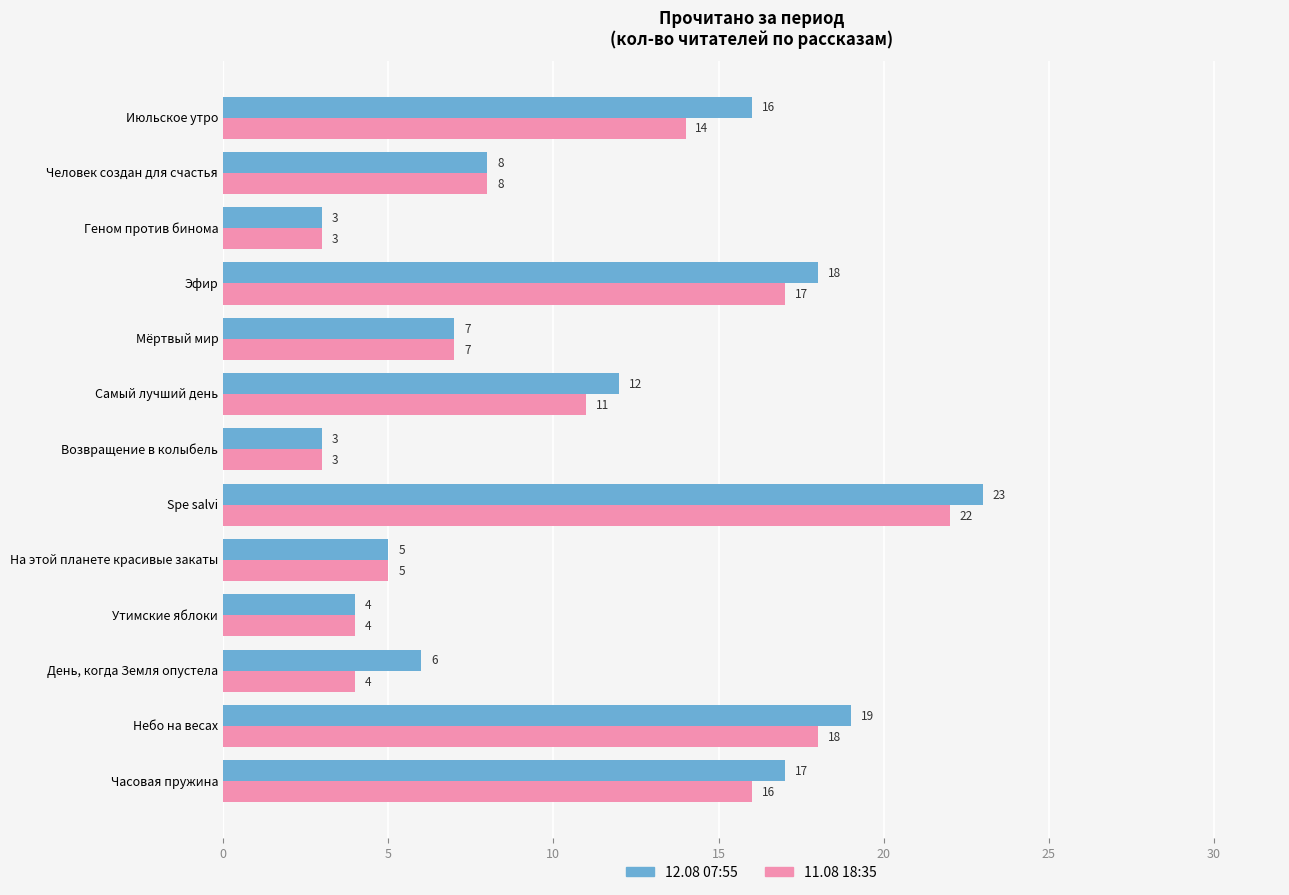

What is the lowest value of the 12.08 07:55 series?

3